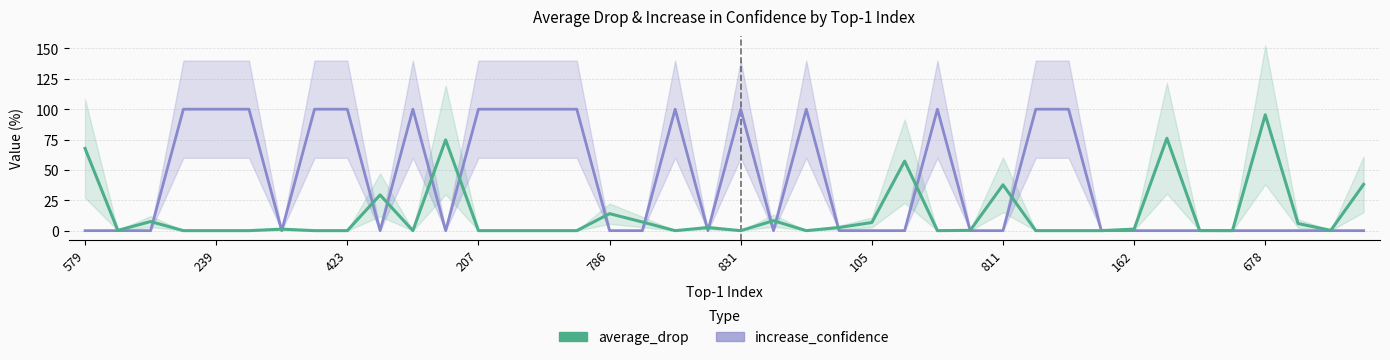

True or false: increase_confidence and average_drop cross at least once.

True